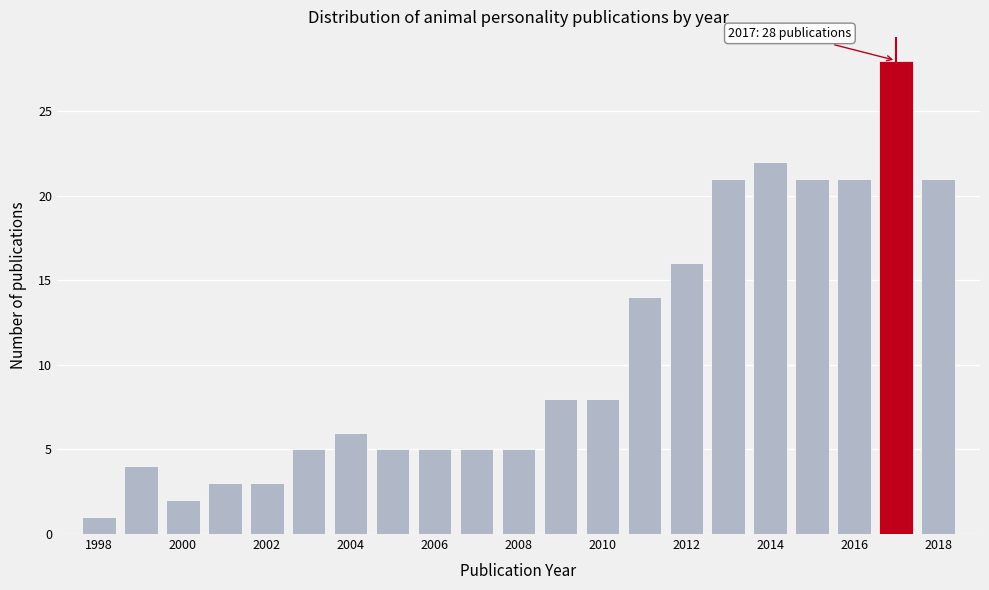

Over which range of the x-axis is the bar tallest?

2016.5 to 2017.5